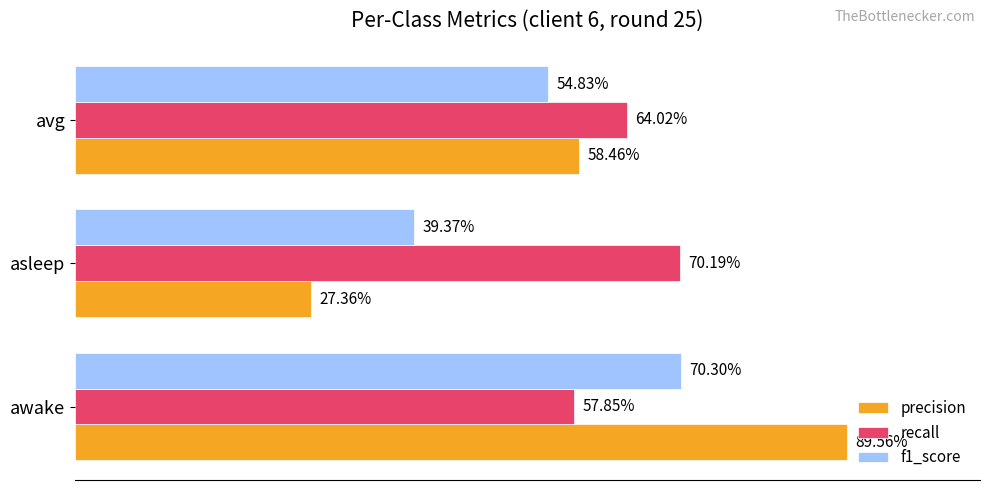

Which series has the largest total across all categories?

recall